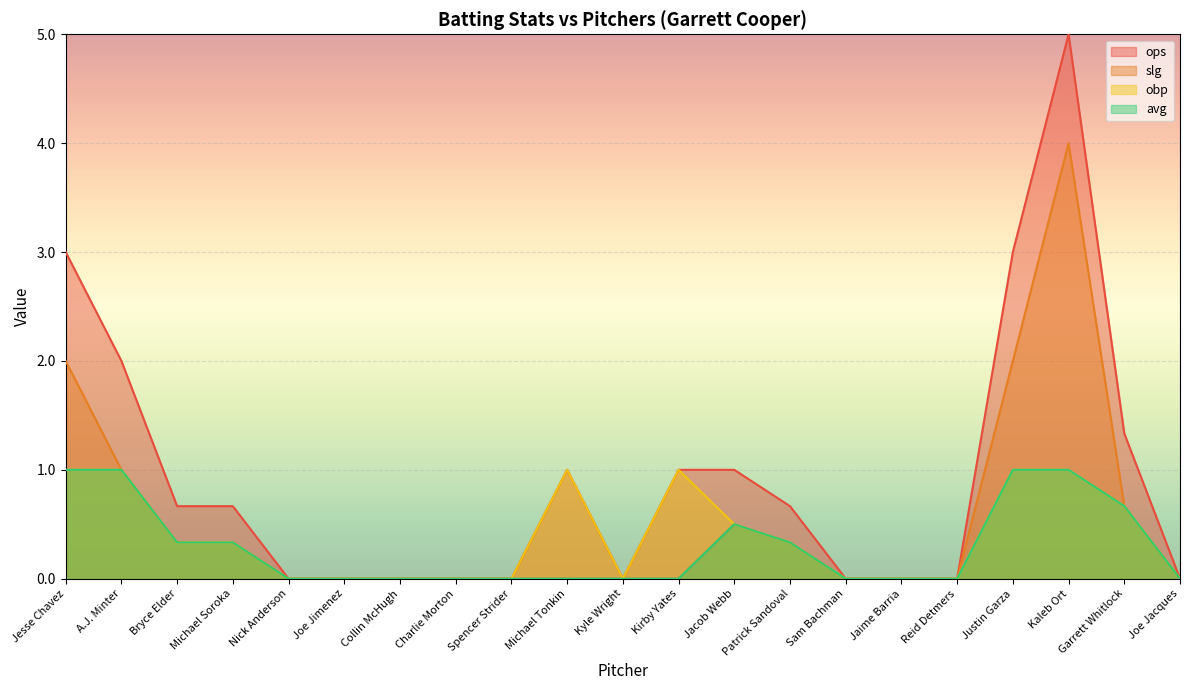

The value of obp at Reid Detmers is 0.0. True or false?

True